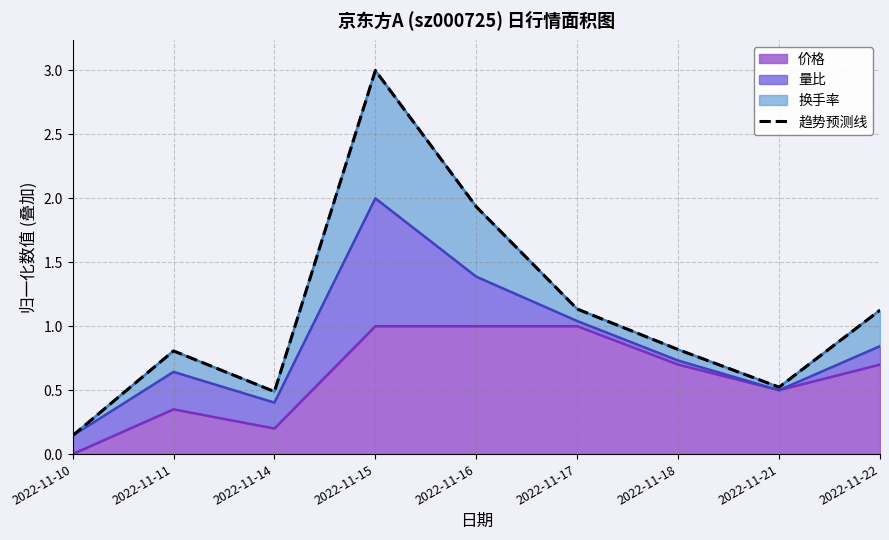

What is the approximate value at 2022-11-17?

1.1